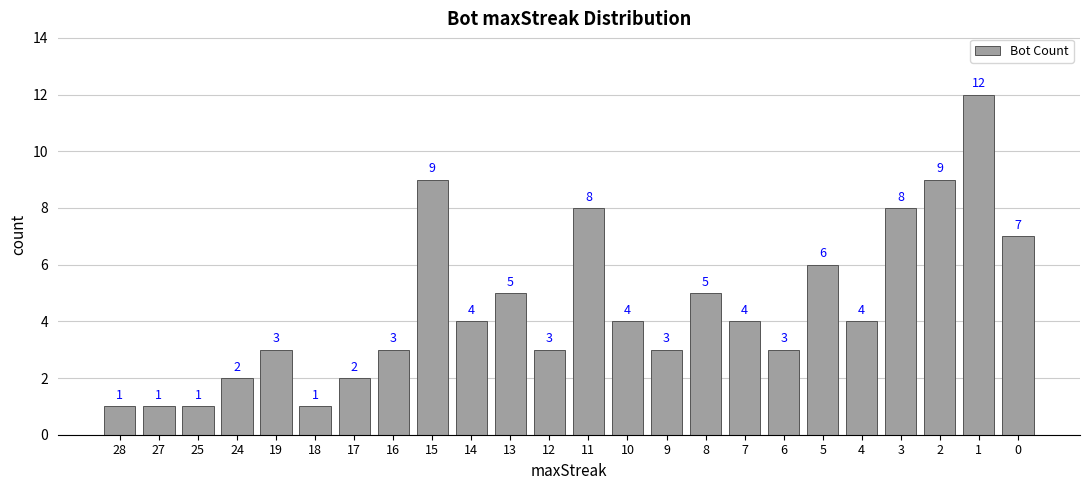

Are the bars grouped side by side (vs. stacked)?

No